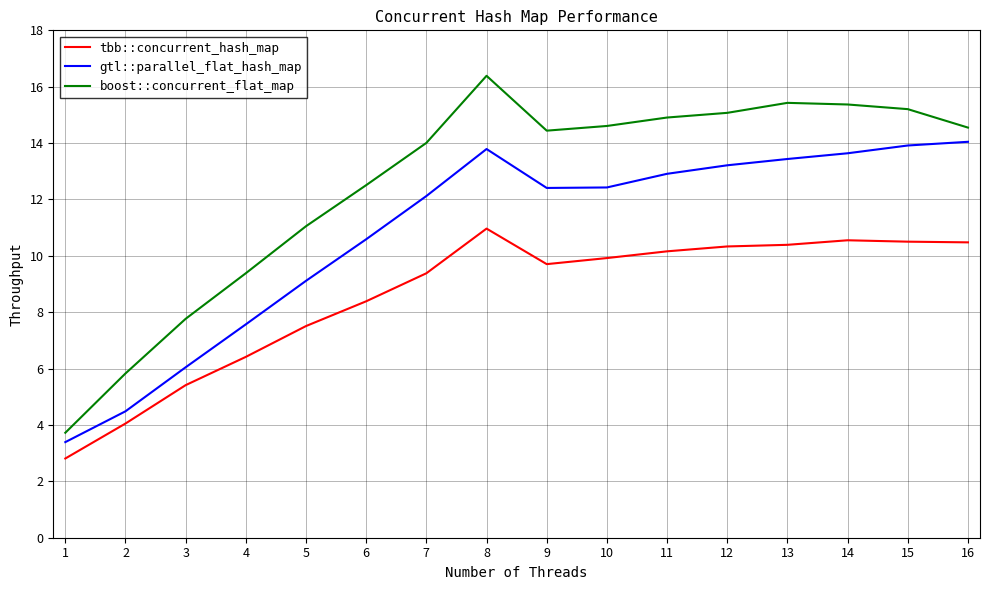

Which category has the highest value in the tbb::concurrent_hash_map series?

8